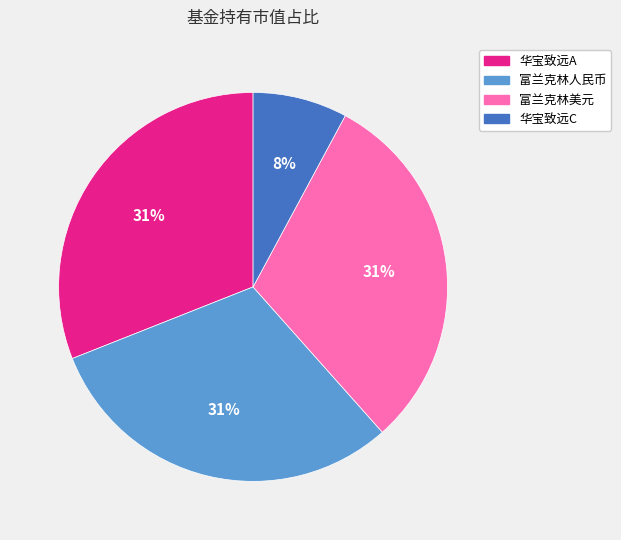

Which has a higher value, 华宝致远A or 华宝致远C?

华宝致远A